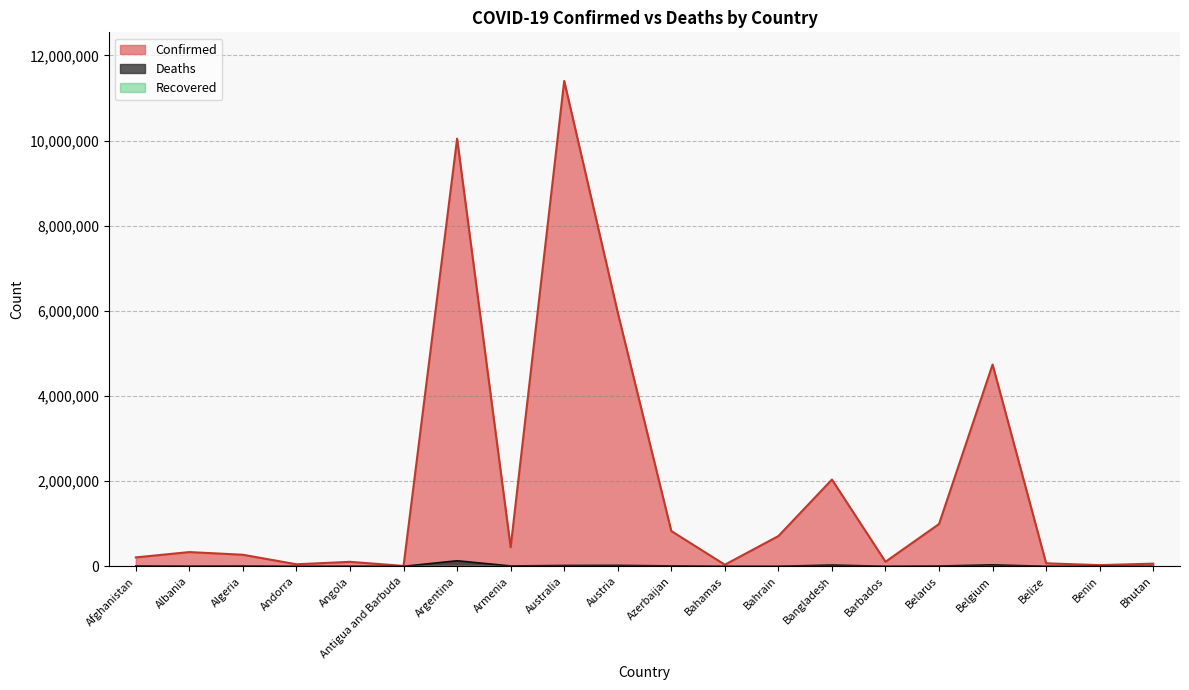

What is the label of the 10th point from the left?

Austria